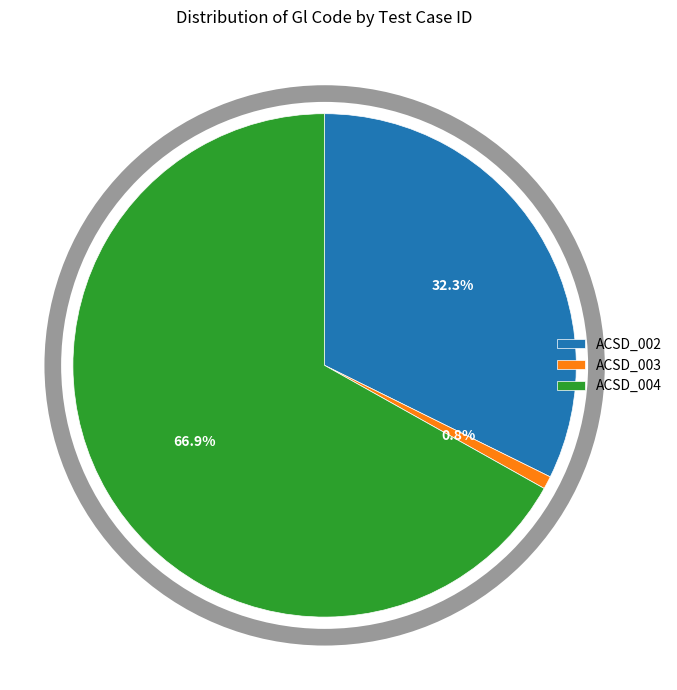

Is there a majority slice in this chart?

Yes